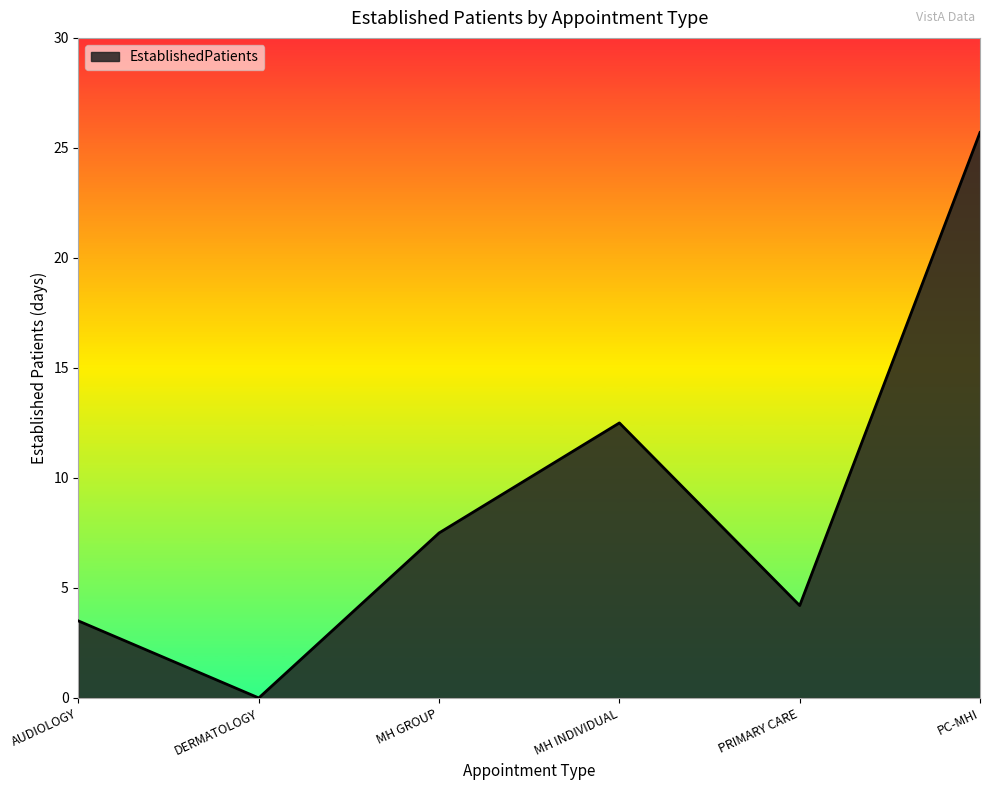

The chart shows a value of 4.2 at PRIMARY CARE. True or false?

True